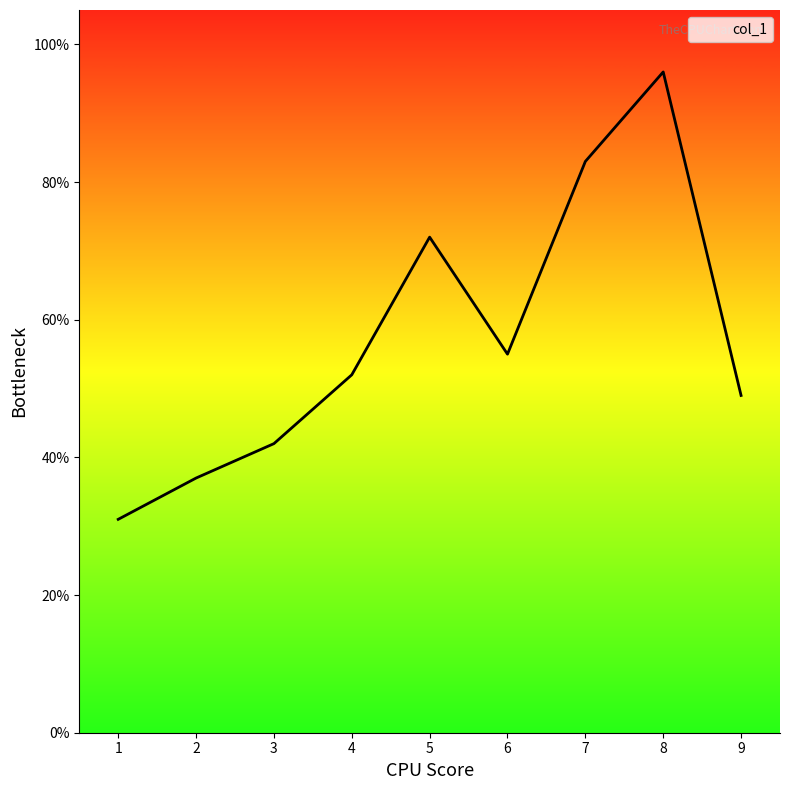

What is the minimum value shown in the chart?

31